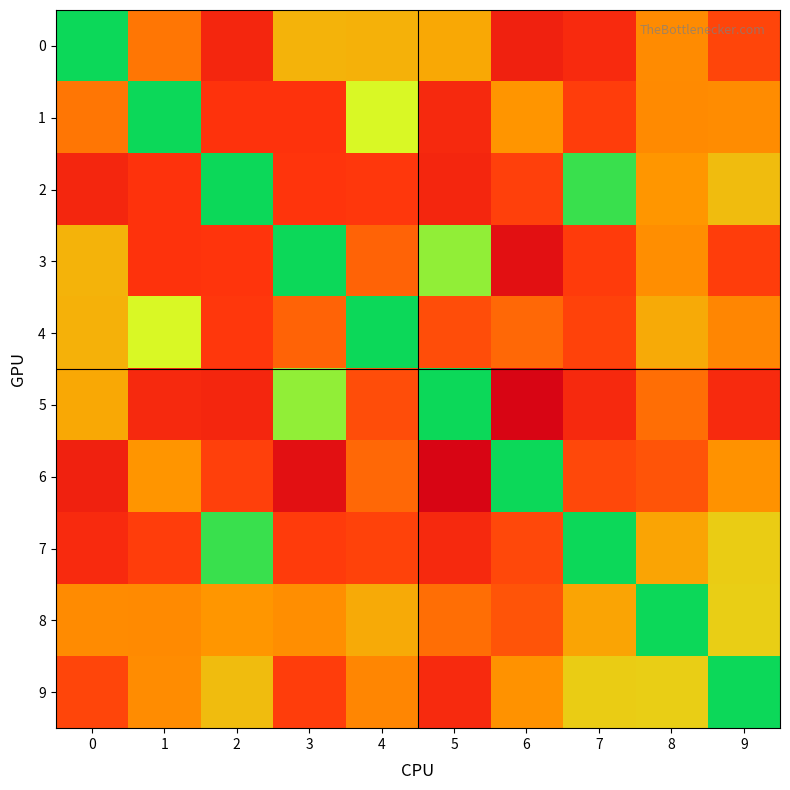

At which category is the sum across all series the highest?

6